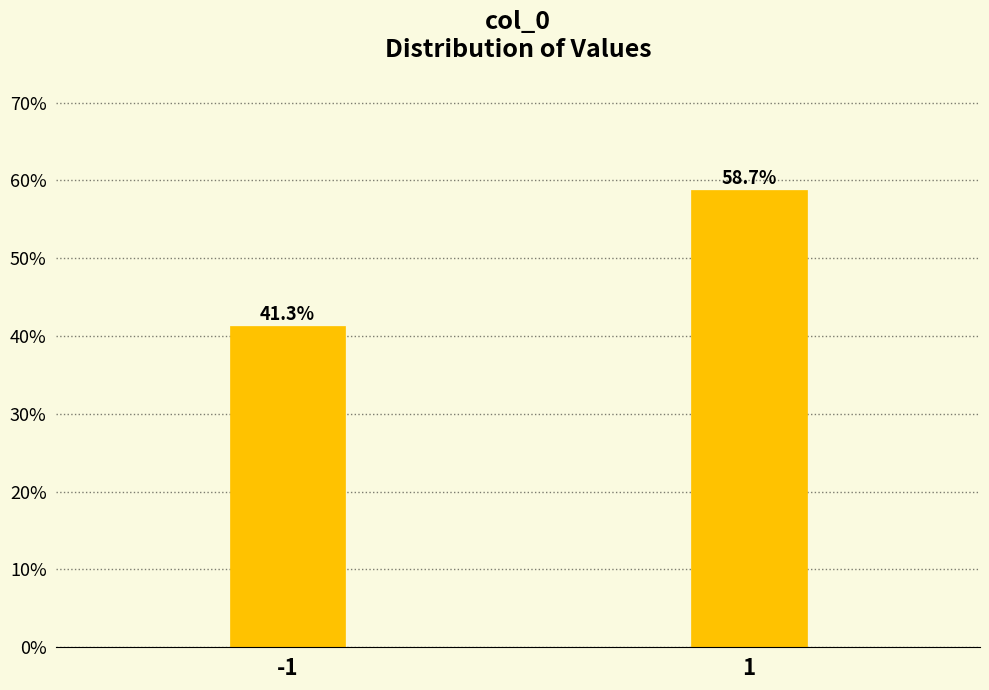

Reading left to right, list all the values displayed in this chart.

-1=41.3	1=58.7